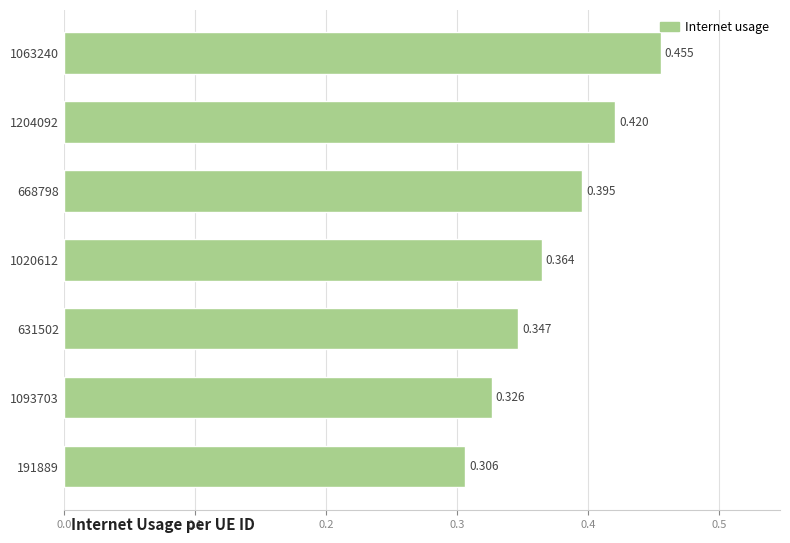

What is the difference between the maximum and minimum values?

0.1